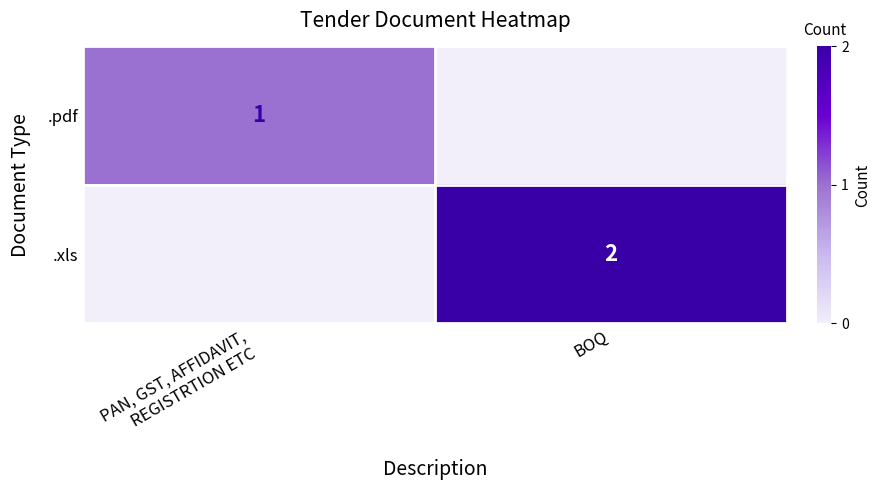

True or false: .xls has a value of 3 at BOQ.

False